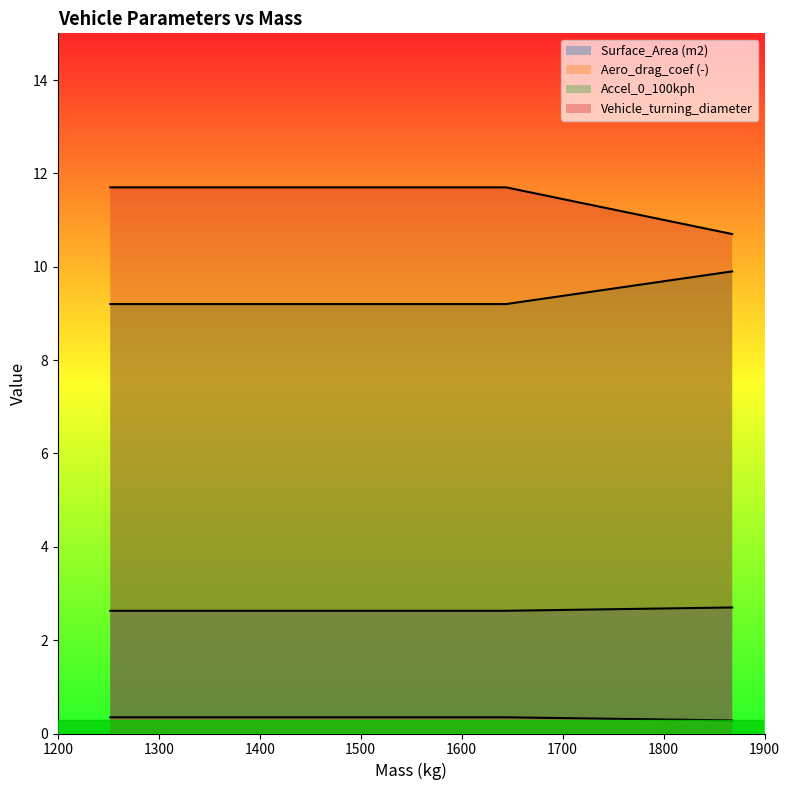

At 1868, list the series in order from smallest to largest.

Surface_Area (m2), Aero_drag_coef (-), Accel_0_100kph, Vehicle_turning_diameter